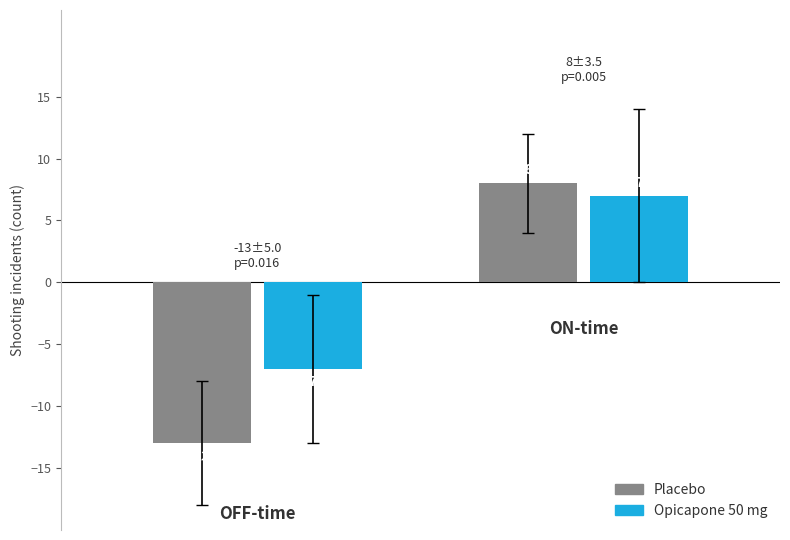

Reading right to left, list all the values displayed in this chart.

Placebo: 8	-13
Opicapone 50 mg: 7	-7